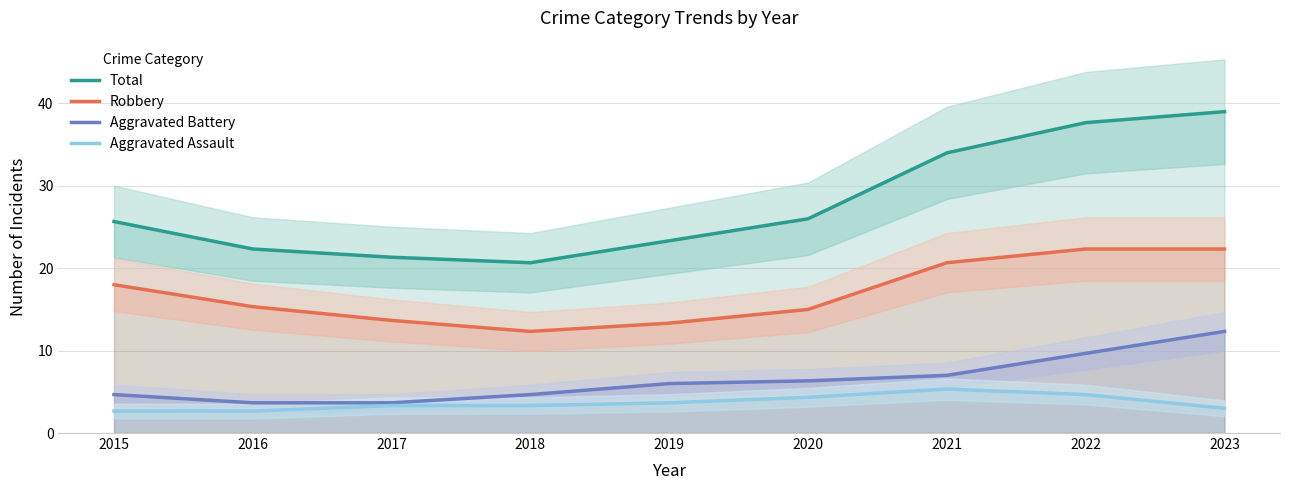

True or false: Total and Aggravated Battery intersect in this chart.

False